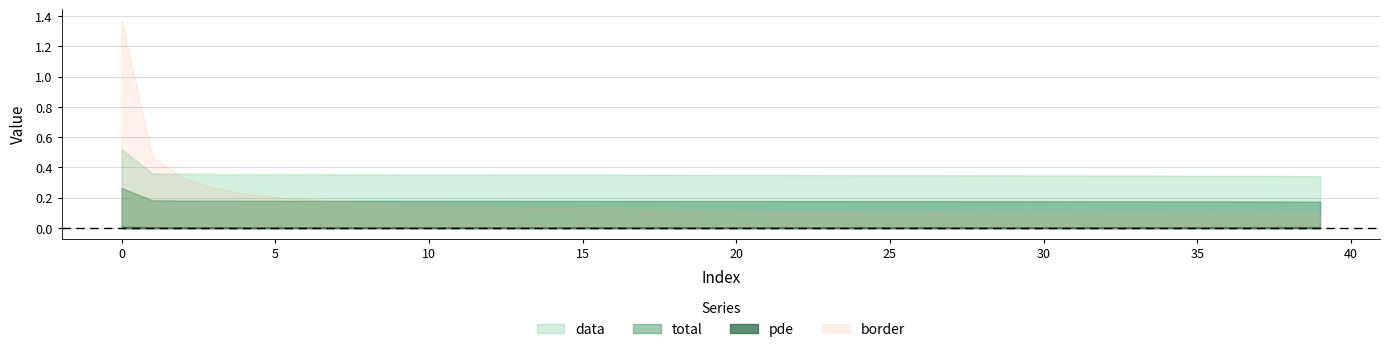

Reading right to left, what are all the values shown in this chart?

total: 0.2	0.2	0.2	0.2	0.2	0.2	0.2	0.2	0.2	0.2	0.2	0.2	0.2	0.2	0.2	0.2	0.2	0.2	0.2	0.2	0.2	0.2	0.2	0.2	0.2	0.2	0.2	0.2	0.2	0.2	0.2	0.2	0.2	0.2	0.2	0.2	0.2	0.2	0.2	0.3
data: 0.3	0.3	0.3	0.3	0.3	0.3	0.3	0.3	0.3	0.3	0.3	0.3	0.3	0.3	0.3	0.3	0.4	0.4	0.4	0.4	0.4	0.4	0.4	0.4	0.4	0.4	0.4	0.4	0.4	0.4	0.4	0.4	0.4	0.4	0.4	0.4	0.4	0.4	0.4	0.5
pde: 0.0	0.0	0.0	0.0	0.0	0.0	0.0	0.0	0.0	0.0	0.0	0.0	0.0	0.0	0.0	0.0	0.0	0.0	0.0	0.0	0.0	0.0	0.0	0.0	0.0	0.0	0.0	0.0	0.0	0.0	0.0	0.0	0.0	0.0	0.0	0.0	0.0	0.0	0.0	0.0
border: 0.1	0.1	0.1	0.1	0.1	0.1	0.1	0.1	0.1	0.1	0.1	0.1	0.1	0.1	0.1	0.1	0.1	0.1	0.1	0.1	0.1	0.1	0.1	0.1	0.1	0.1	0.1	0.1	0.1	0.2	0.2	0.2	0.2	0.2	0.2	0.2	0.3	0.3	0.5	1.4